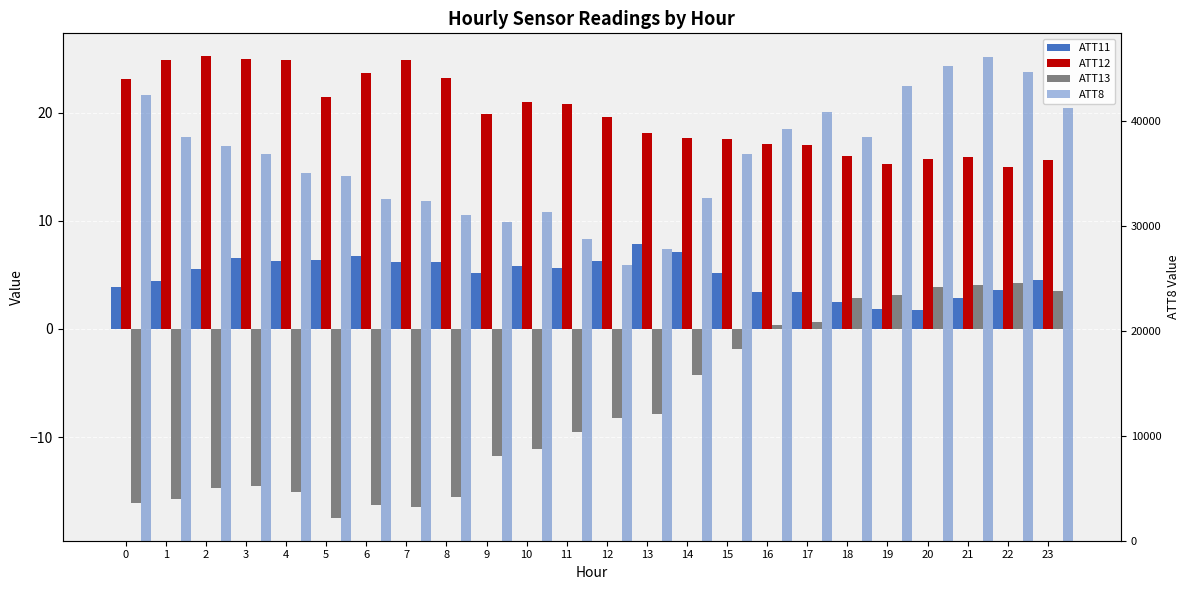

At 22, list the series in order from largest to smallest.

ATT8, ATT12, ATT13, ATT11